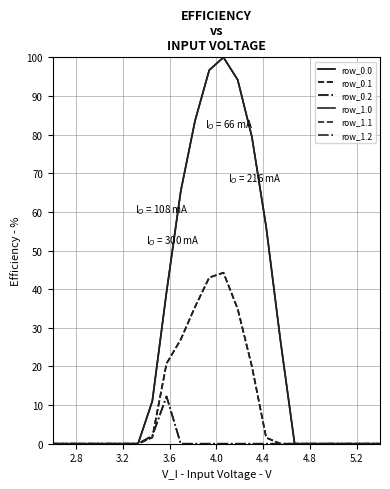

True or false: row_1.2 and row_0.2 cross at least once.

False